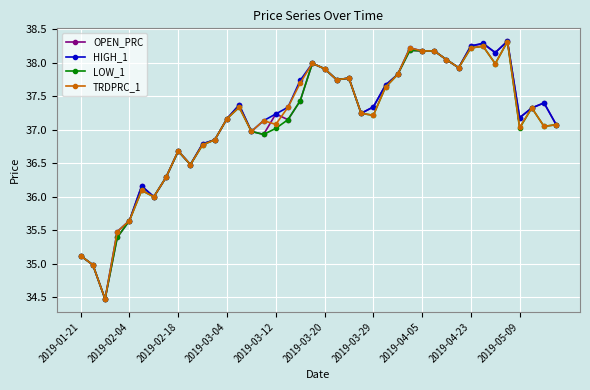

What is the minimum value for TRDPRC_1?

34.5